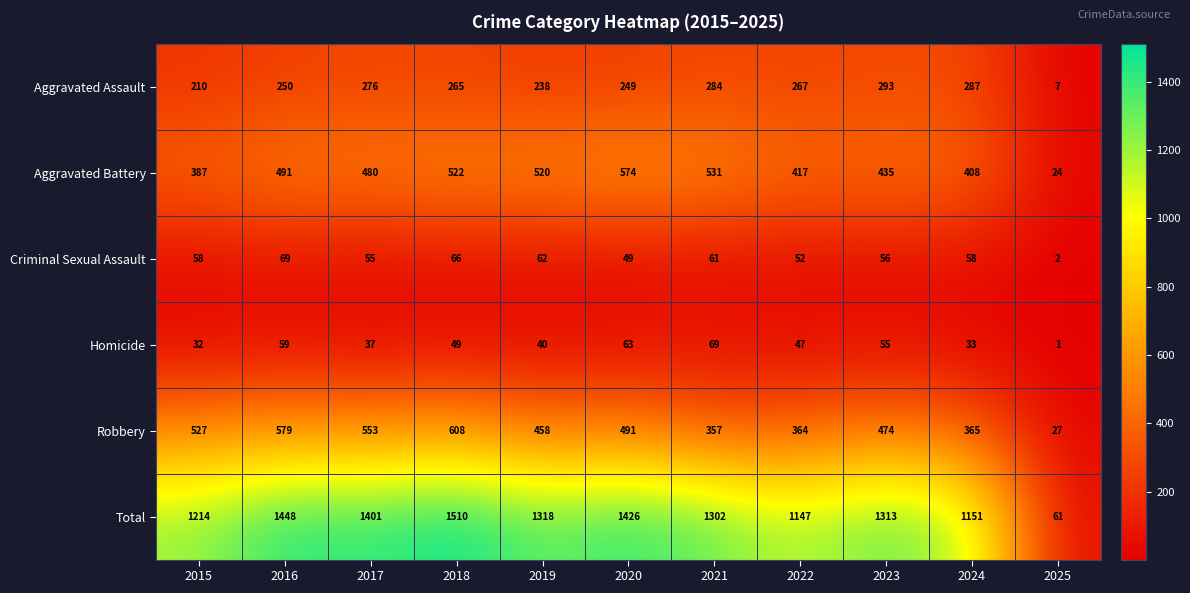

Is the value of Aggravated Battery at 2018 greater than the value of Homicide at 2019?

Yes